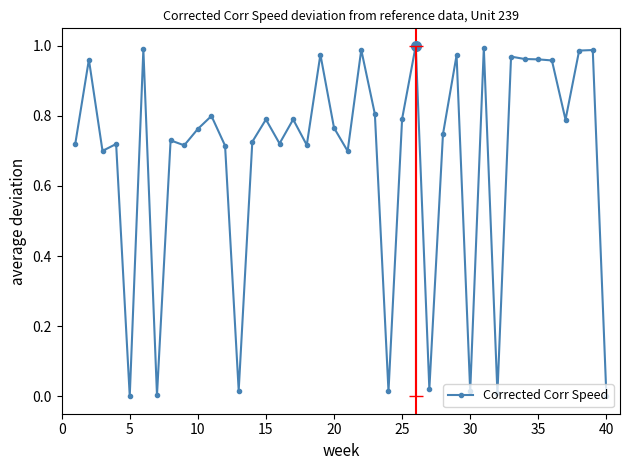

True or false: the data has more than 0 interior local peaks.

True